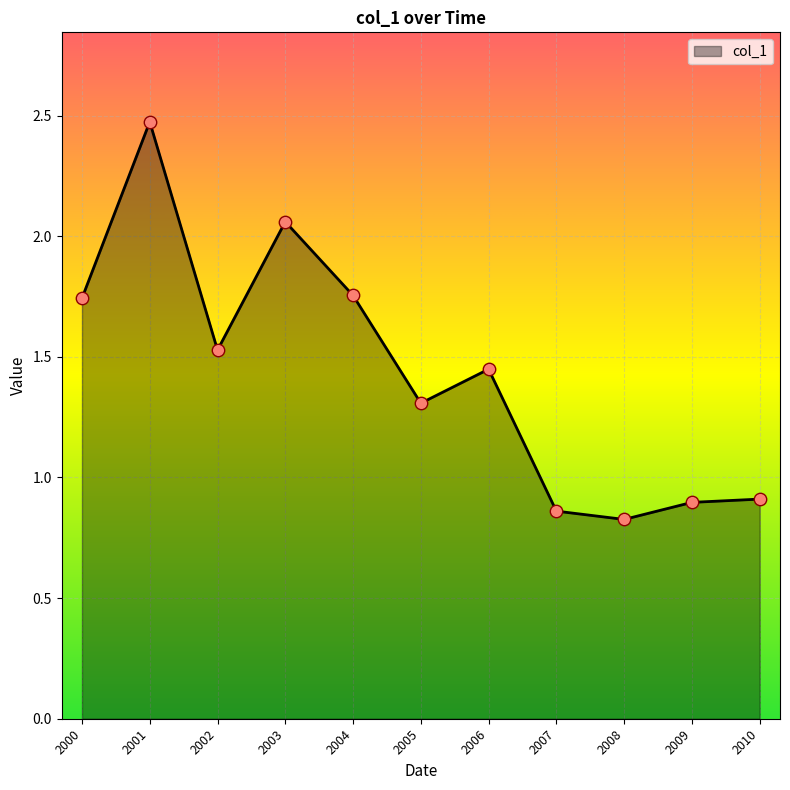

What is the change in value from 2003 to 2008?

-1.2